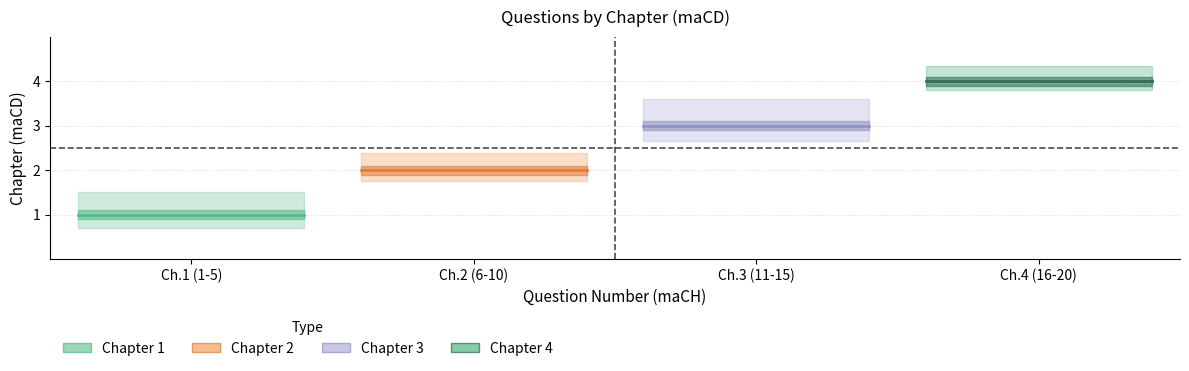

The value of Chapter 1 at maCH 6-10 is 2. True or false?

False